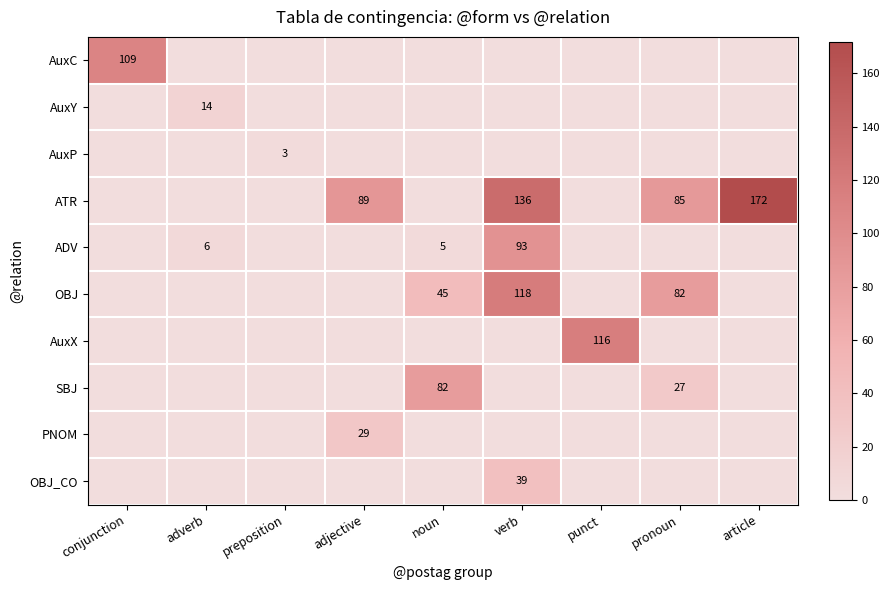

Reading right to left, list all the values displayed in this chart.

row_0: 0	0	0	0	0	0	0	0	109
row_1: 0	0	0	0	0	0	0	14	0
row_2: 0	0	0	0	0	0	3	0	0
row_3: 172	85	0	136	0	89	0	0	0
row_4: 0	0	0	93	5	0	0	6	0
row_5: 0	82	0	118	45	0	0	0	0
row_6: 0	0	116	0	0	0	0	0	0
row_7: 0	27	0	0	82	0	0	0	0
row_8: 0	0	0	0	0	29	0	0	0
row_9: 0	0	0	39	0	0	0	0	0